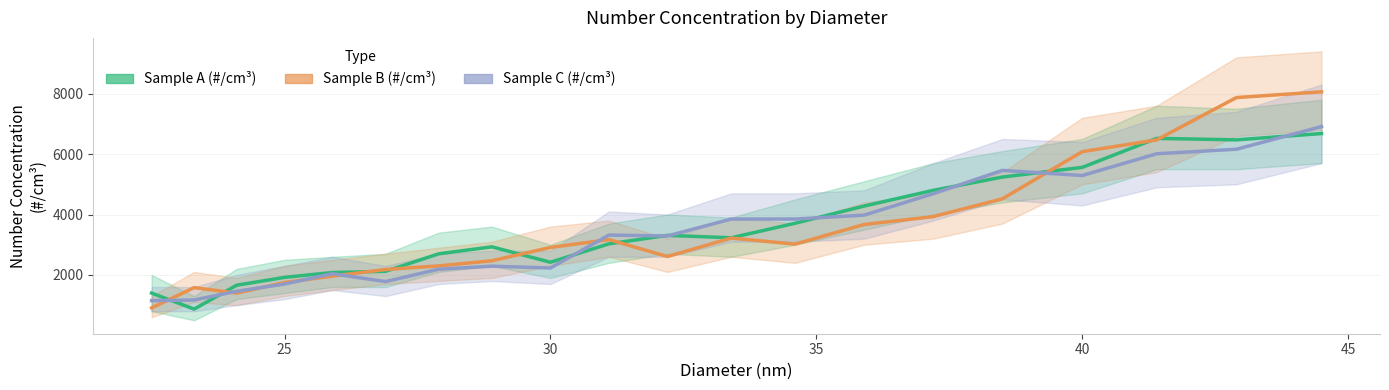

True or false: Sample C (#/cm³) has more than 1 interior local peaks.

True